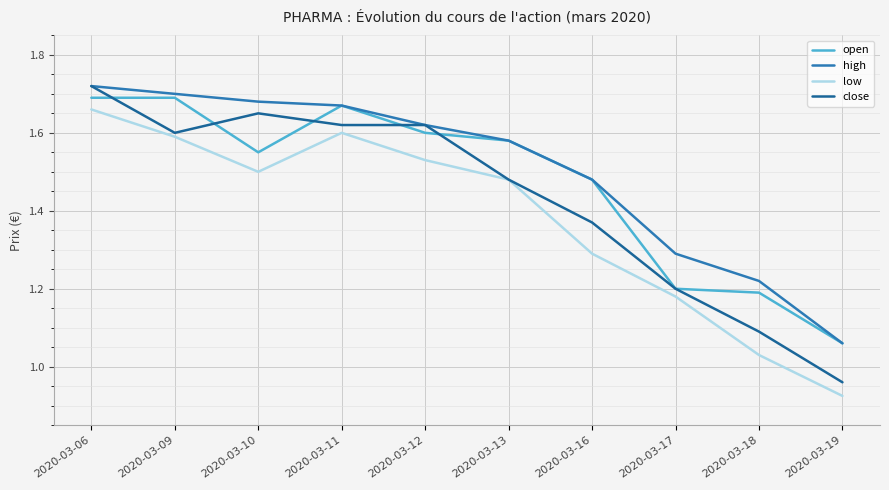

At how many categories does at least one series exceed 1?

10